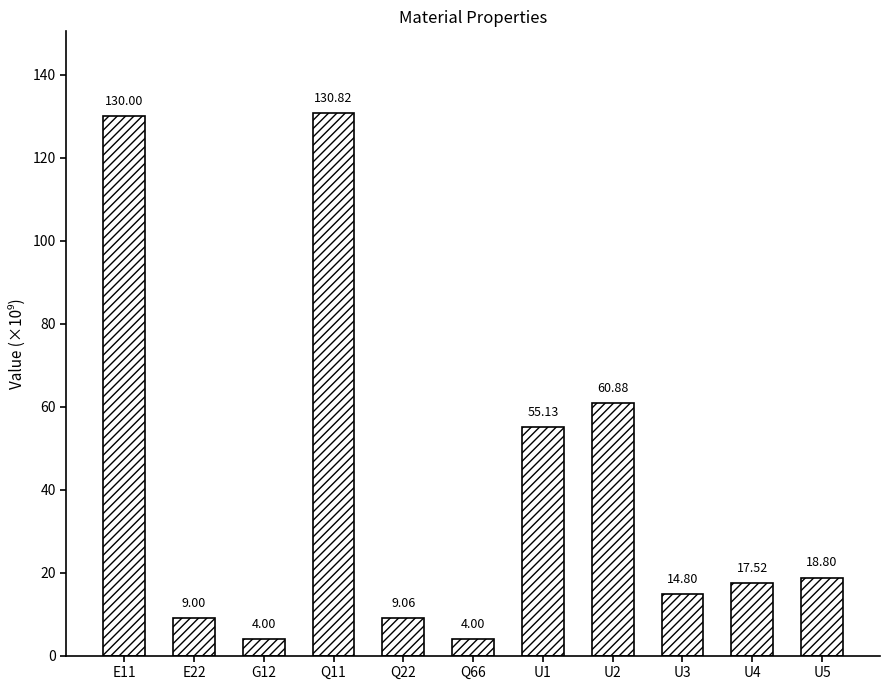

Which has a higher value, U1 or E22?

U1